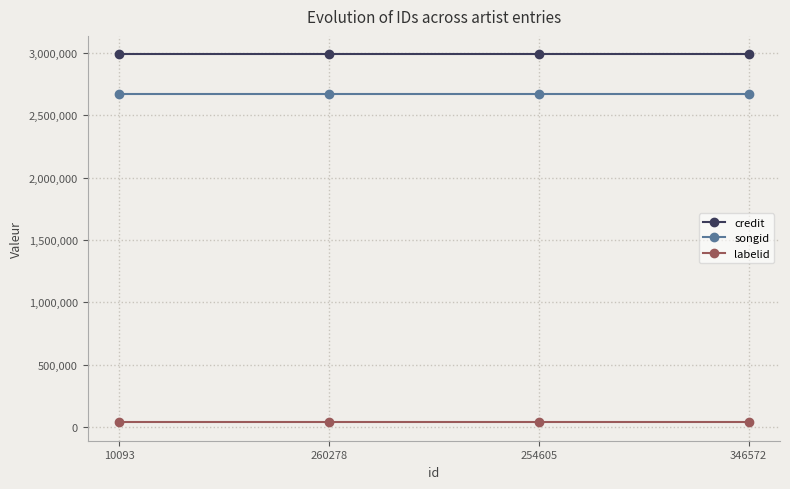

What is the smallest value displayed?

36314